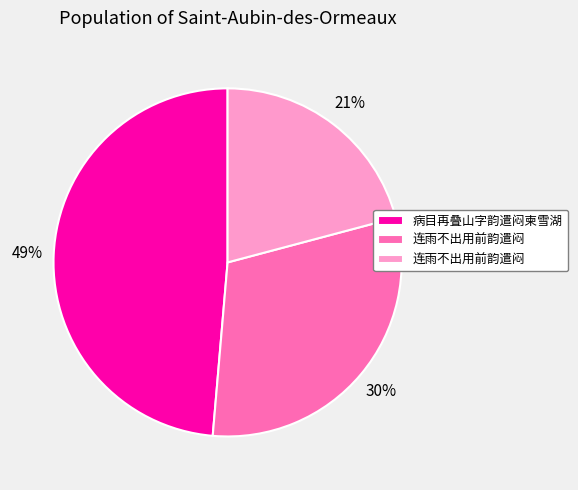

Is there a majority slice in this chart?

No